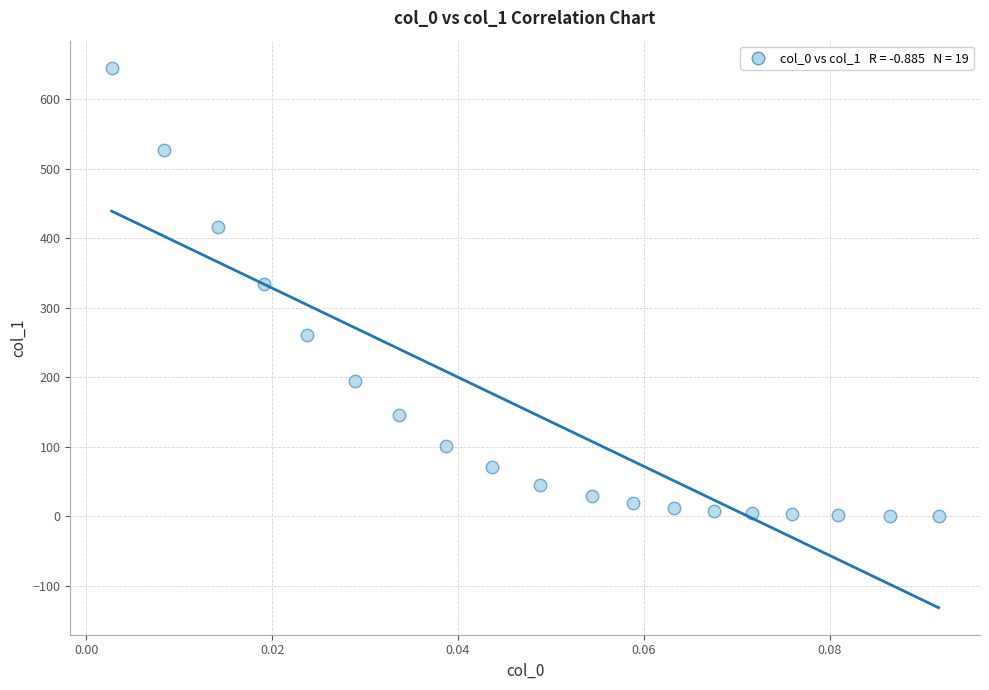

What Y value in the scatter plot is closest to 322?

334.7